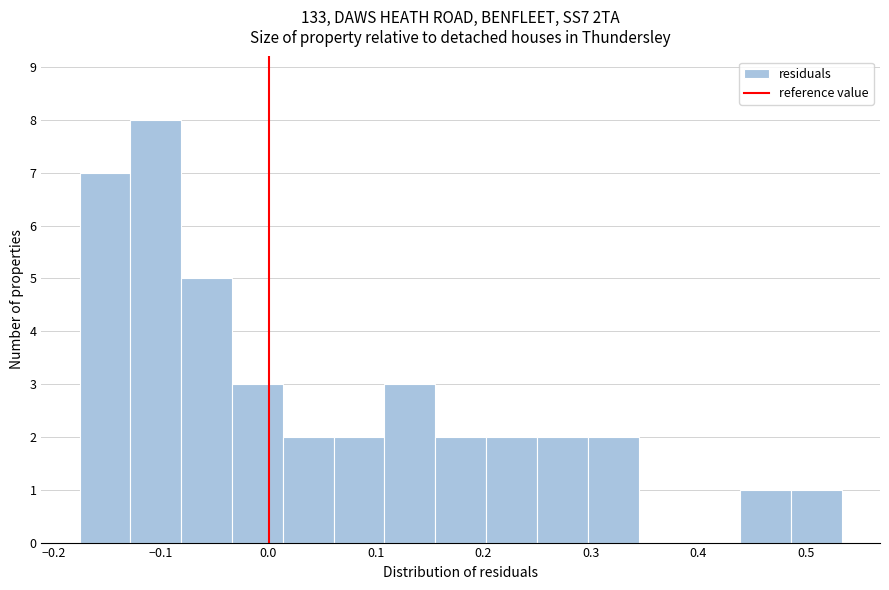

Reading left to right, transcribe this chart: for each bar, give the range it covers on the x-axis and its height. Neither the bar edges nor the heights are printed on the chart, so give them approximately, as read against the axes.

-0.18 to -0.13: 7
-0.13 to -0.08: 8
-0.08 to -0.03: 5
-0.03 to 0.01: 3
0.01 to 0.06: 2
0.06 to 0.11: 2
0.11 to 0.16: 3
0.16 to 0.20: 2
0.20 to 0.25: 2
0.25 to 0.30: 2
0.30 to 0.34: 2
0.34 to 0.39: 0
0.39 to 0.44: 0
0.44 to 0.49: 1
0.49 to 0.53: 1